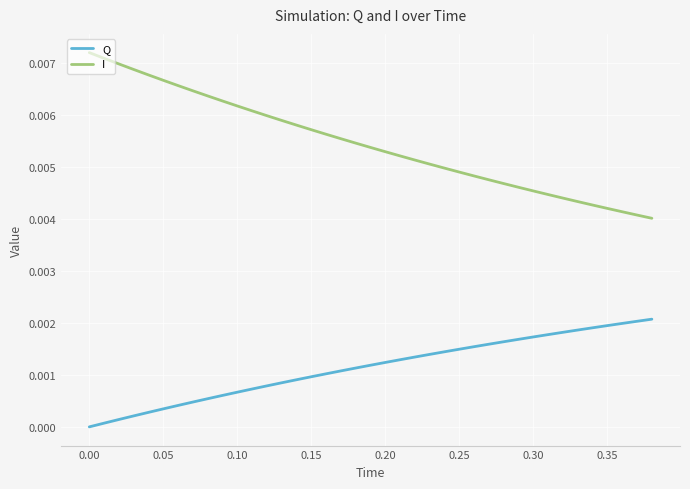

At how many categories does at least one series exceed 0?

39